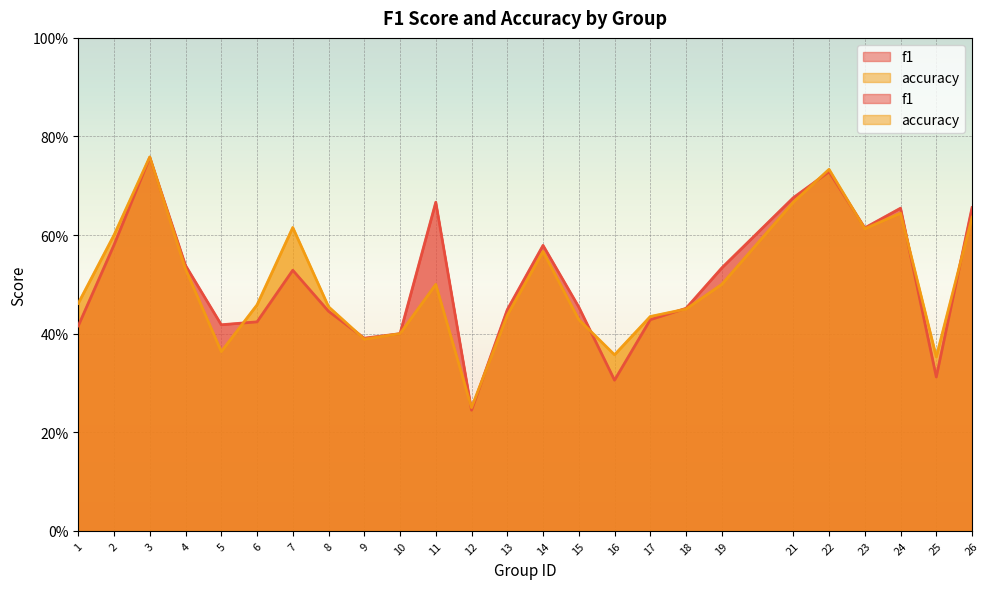

What is the minimum value for accuracy?

0.2